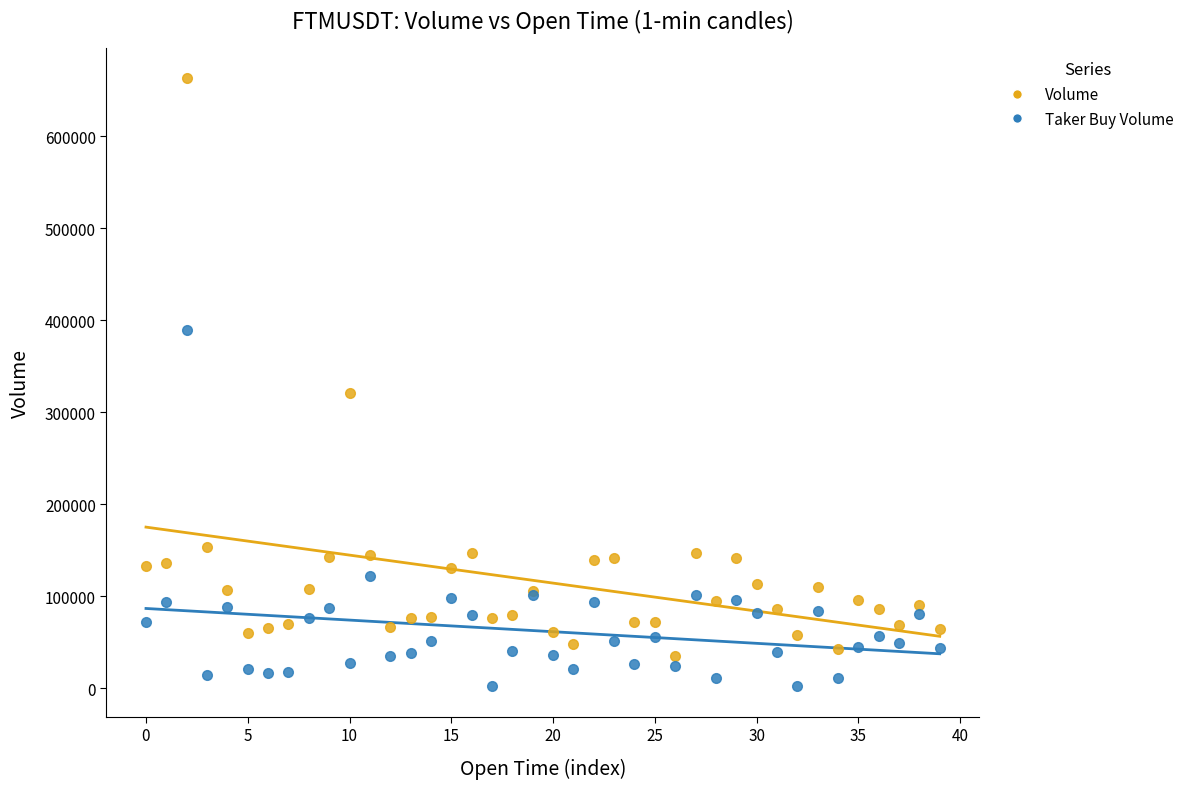

Which series has the largest Y range (max minus min)?

Volume